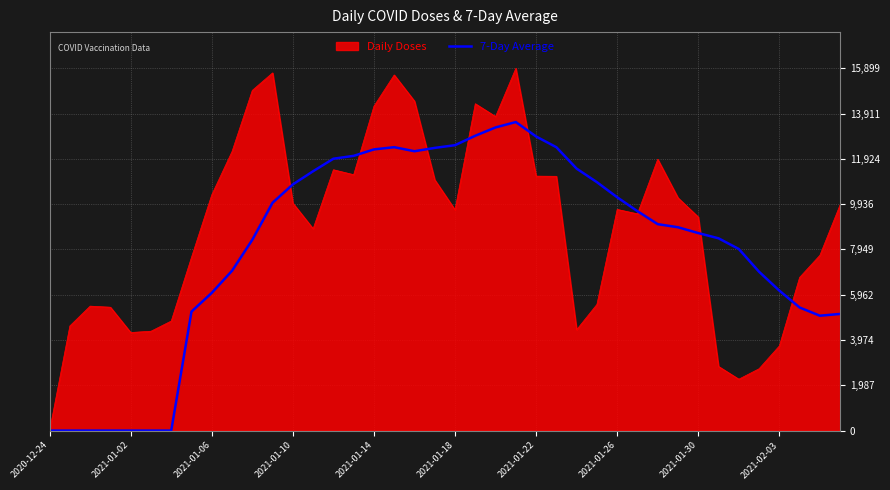

Count the number of data series in this chart.

2